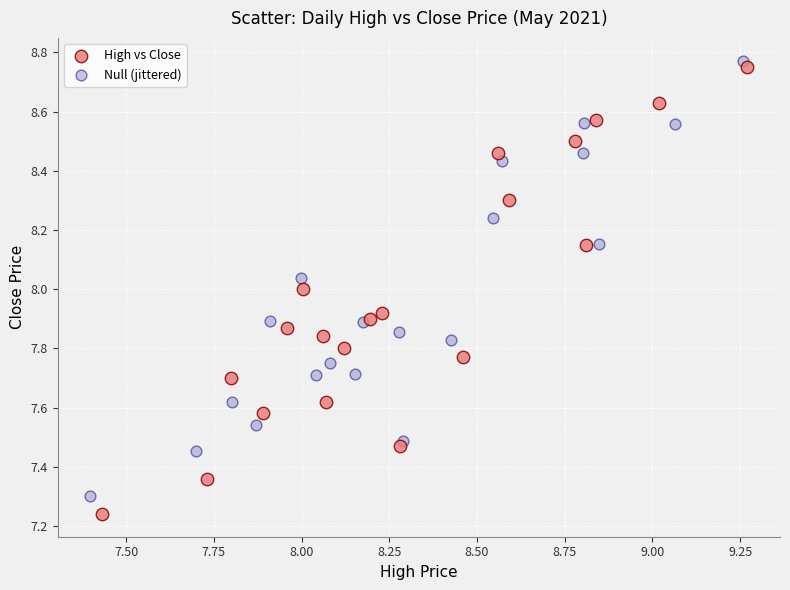

What are all the series names shown in the legend?

High vs Close, Null (jittered)